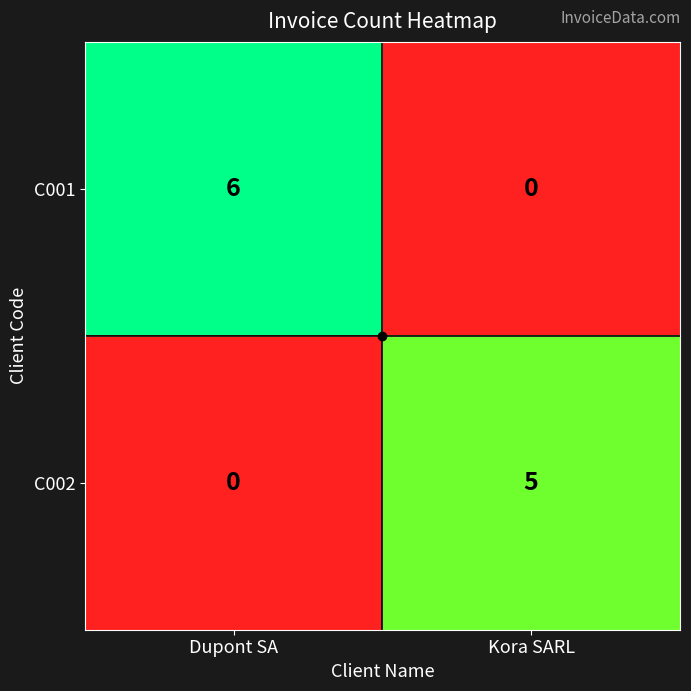

Between Dupont SA and Kora SARL, which series saw the biggest shift?

C001